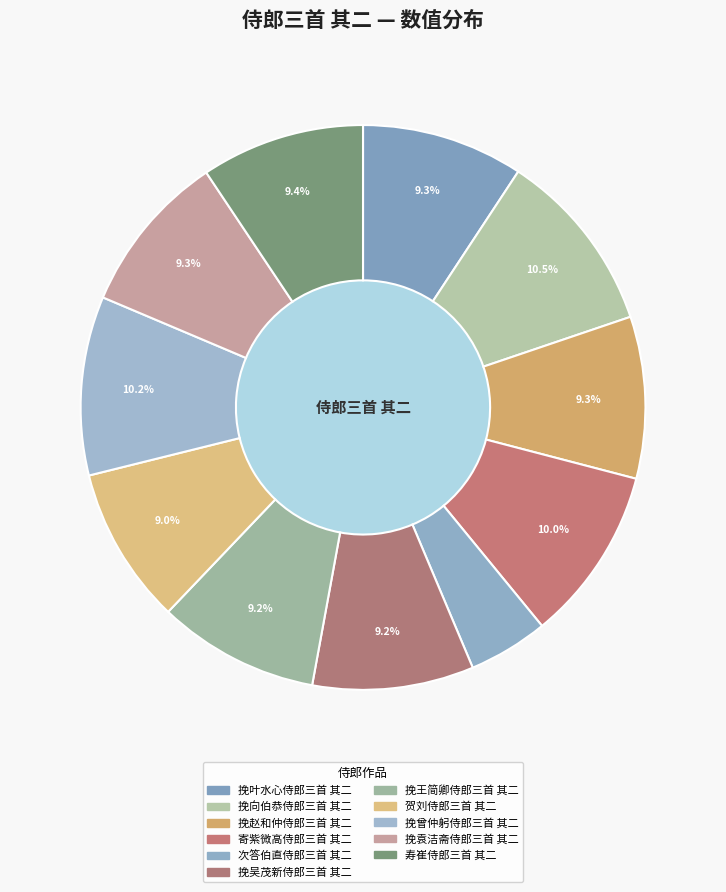

How many segments does this pie chart have?

11